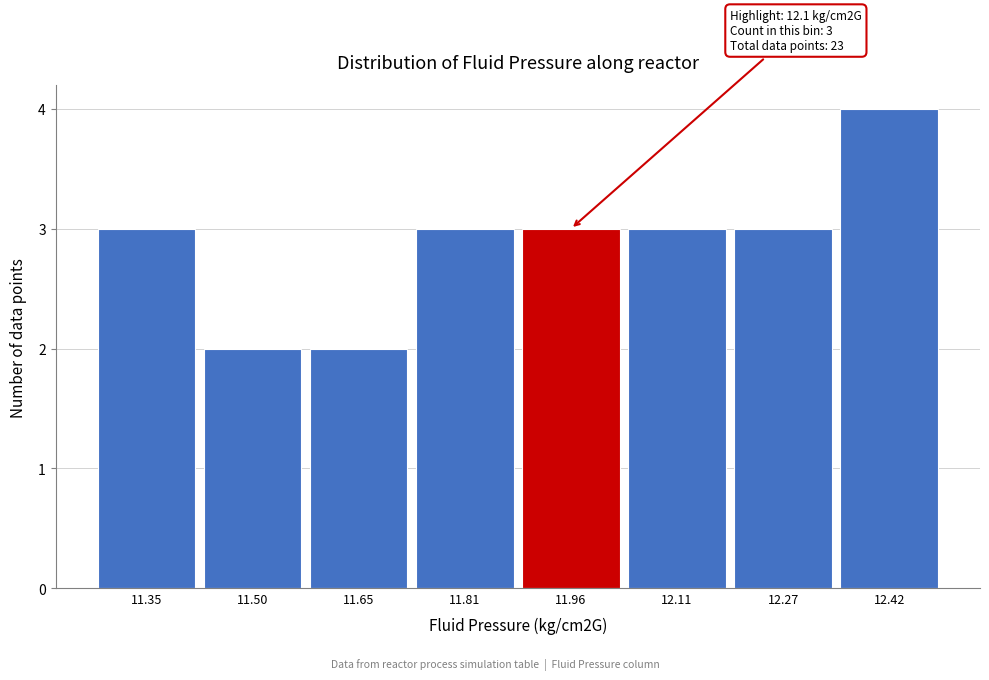

Reading right to left, list all the values displayed in this chart.

4	3	3	3	3	2	2	3